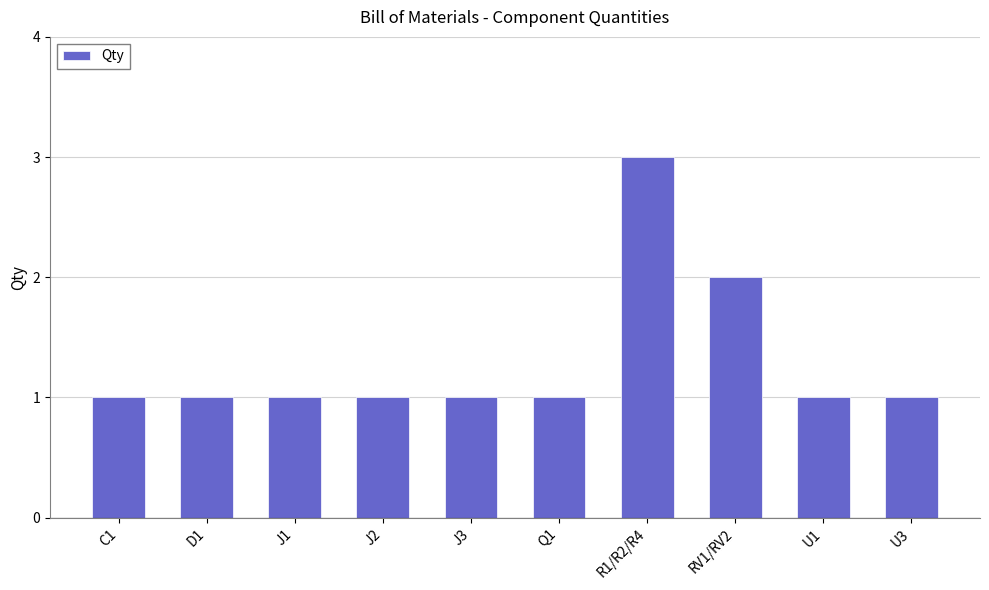

What is the smallest value displayed?

1